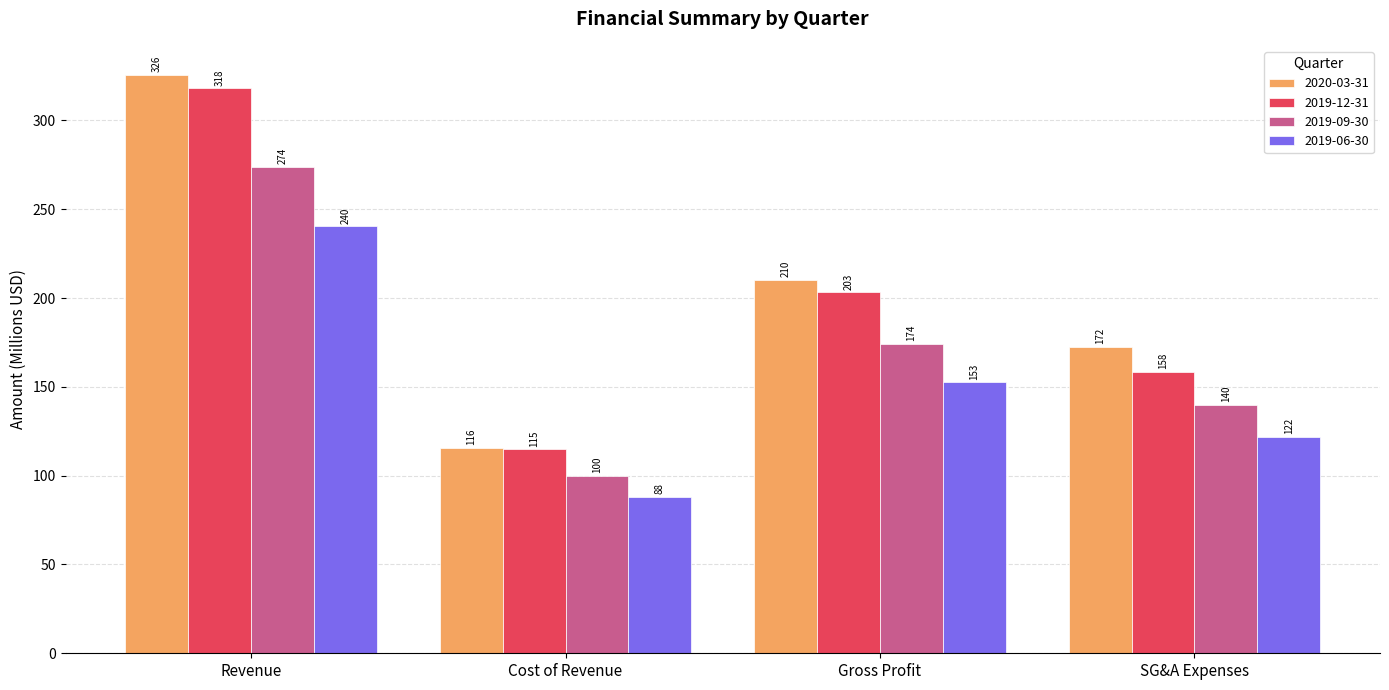

Read the 2019-12-31 value at SG&A Expenses.

158.4